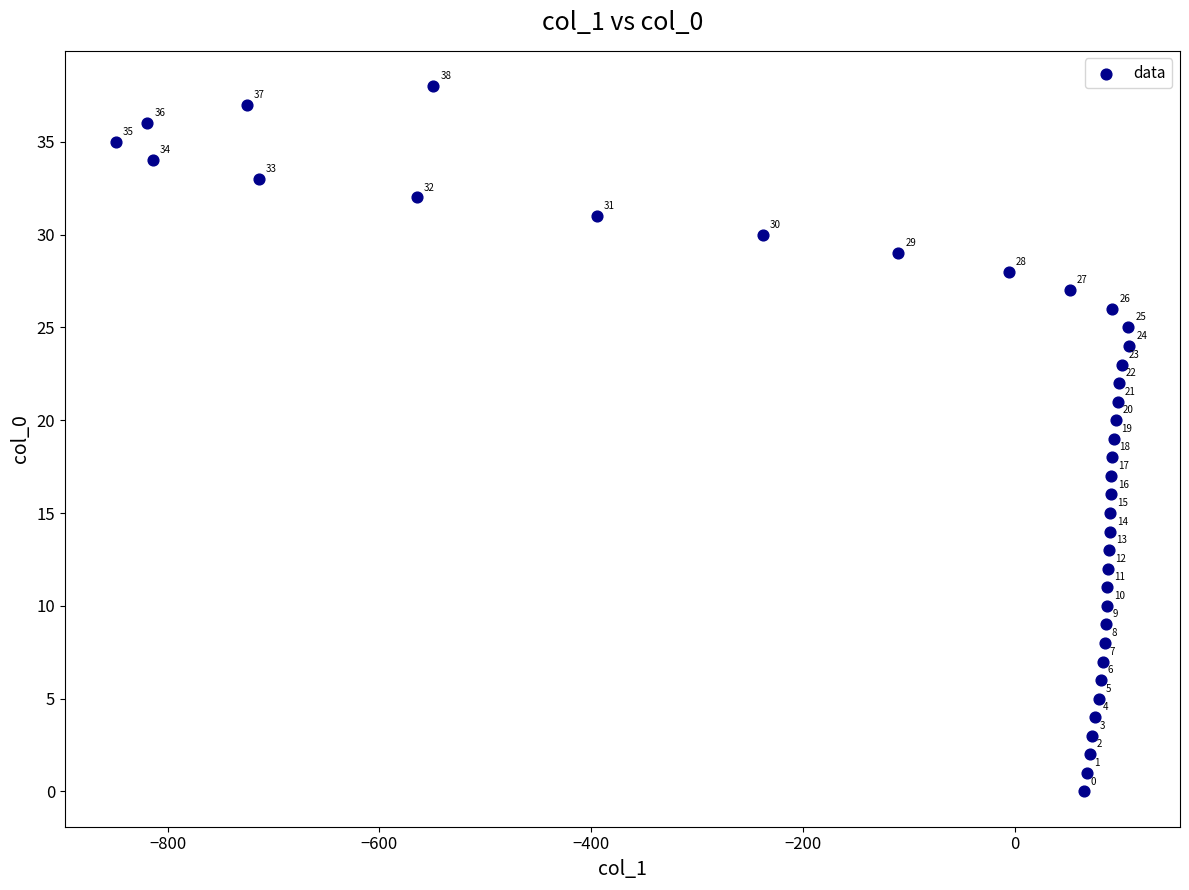

What Y value in the scatter plot is closest to 19?

19